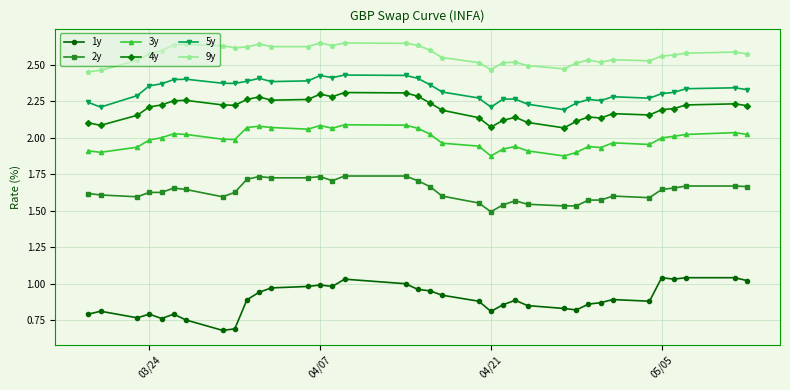

True or false: 9y and 4y cross at least once.

False